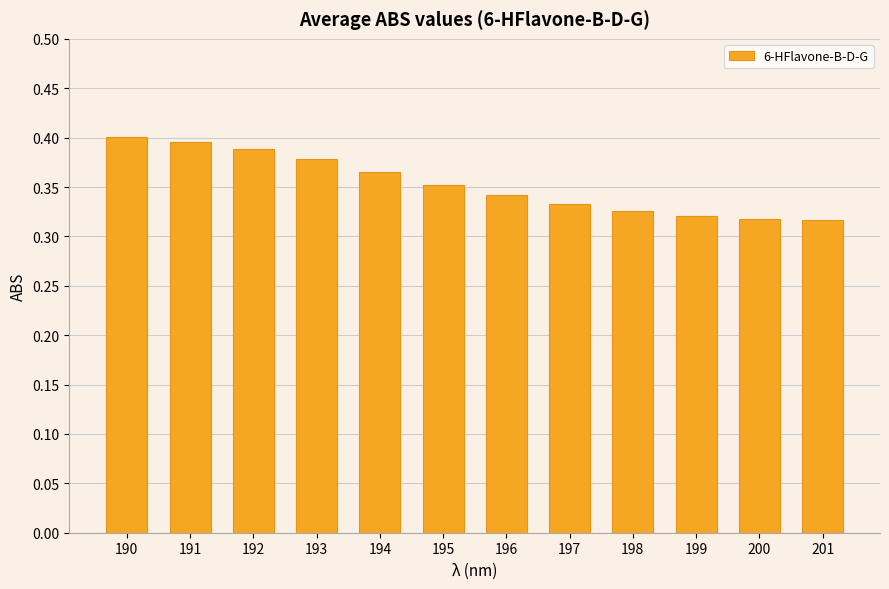

What is the sum of all values?

4.2